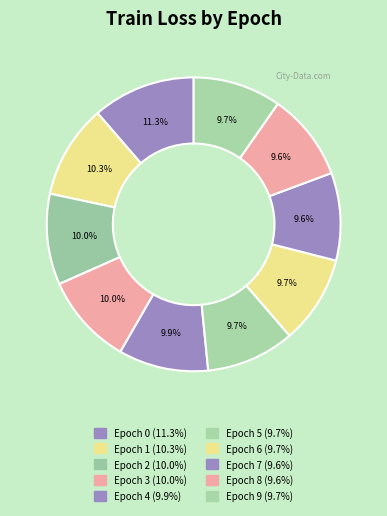

How many slices are in this pie chart?

10